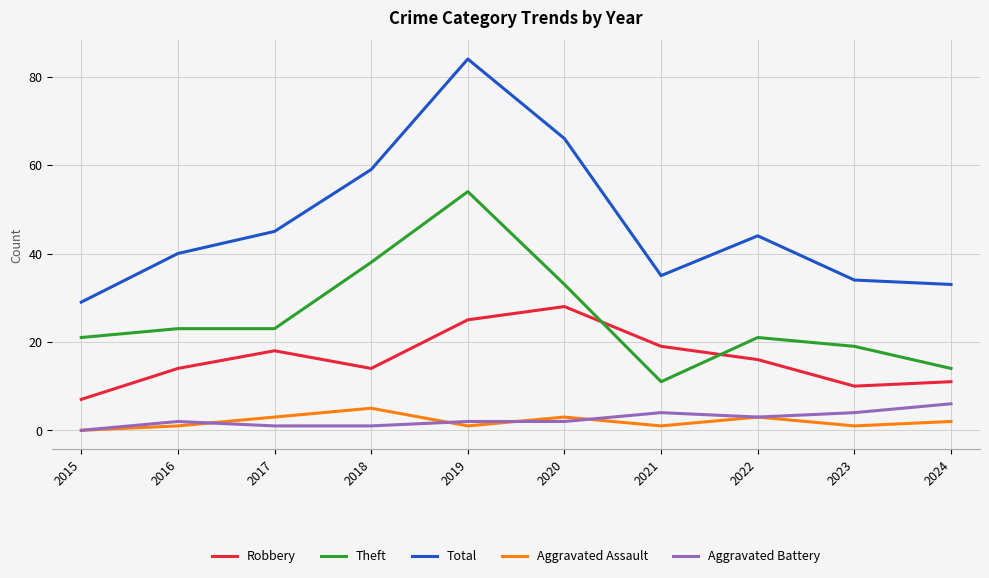

Reading left to right, list all the values displayed in this chart.

Robbery: 2015=7	2016=14	2017=18	2018=14	2019=25	2020=28	2021=19	2022=16	2023=10	2024=11
Theft: 2015=21	2016=23	2017=23	2018=38	2019=54	2020=33	2021=11	2022=21	2023=19	2024=14
Total: 2015=29	2016=40	2017=45	2018=59	2019=84	2020=66	2021=35	2022=44	2023=34	2024=33
Aggravated Assault: 2015=0	2016=1	2017=3	2018=5	2019=1	2020=3	2021=1	2022=3	2023=1	2024=2
Aggravated Battery: 2015=0	2016=2	2017=1	2018=1	2019=2	2020=2	2021=4	2022=3	2023=4	2024=6